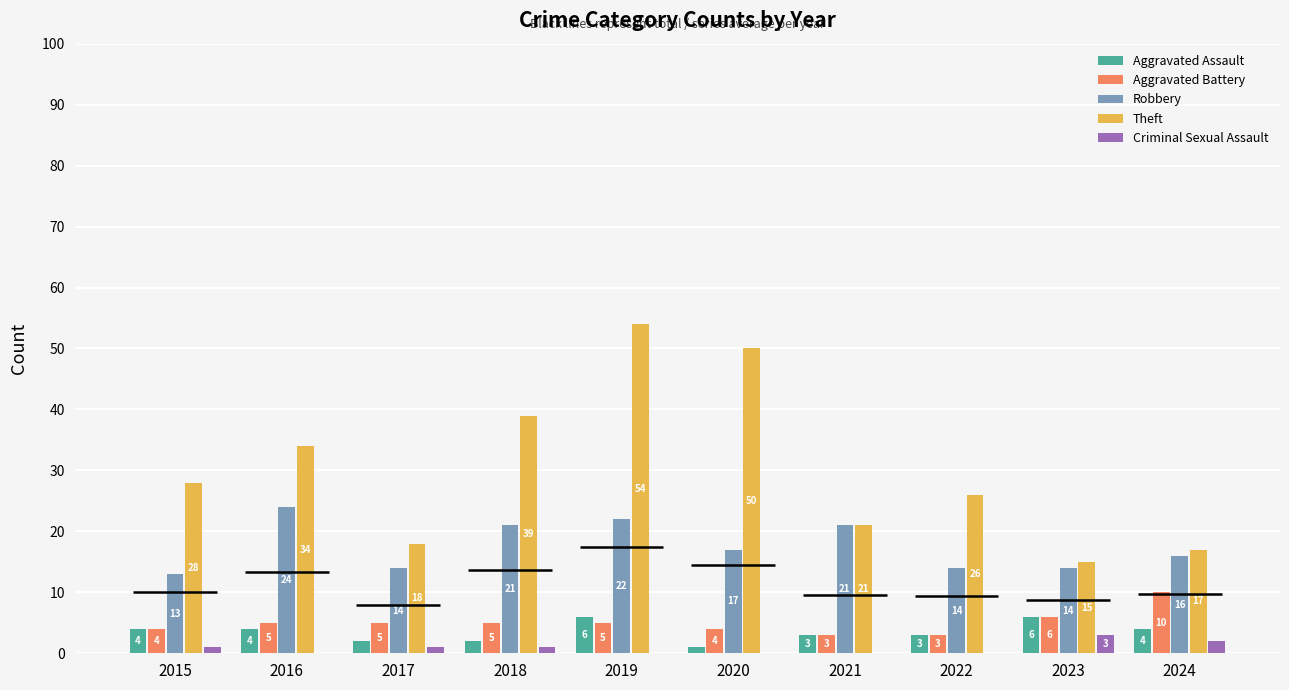

At how many categories does at least one series exceed 4?

10